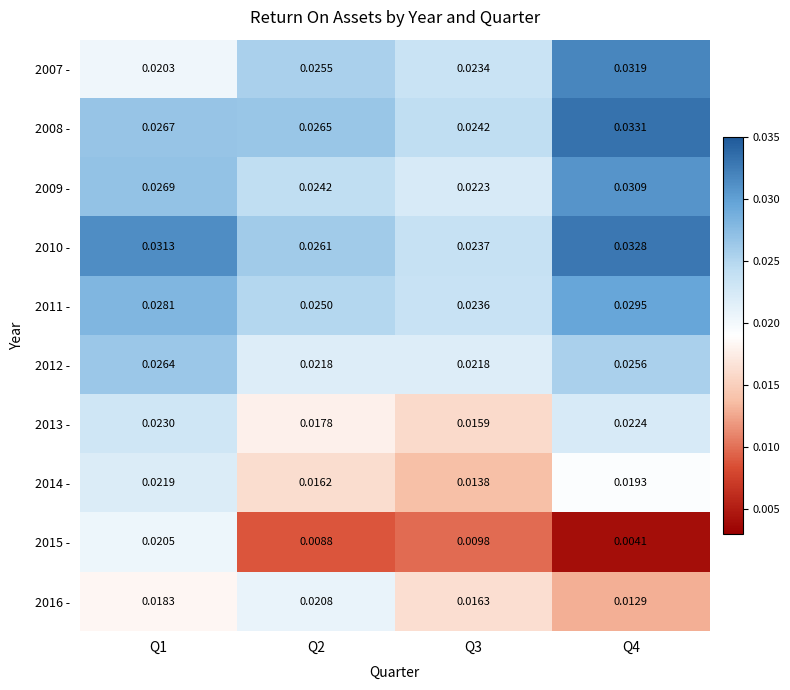

Is the value of 2014 - at Q1 greater than the value of 2013 - at Q2?

Yes